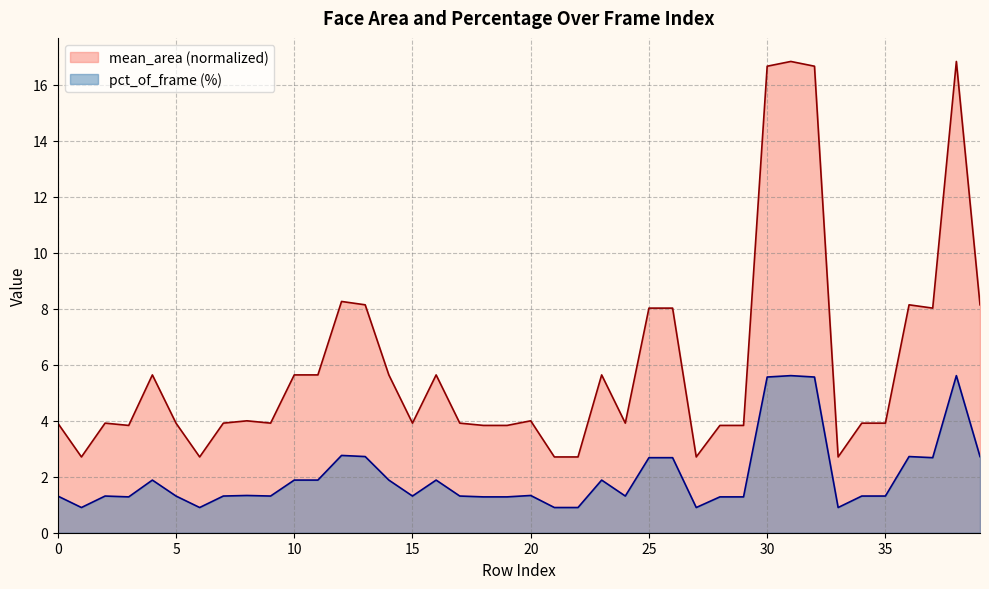

In pct_of_frame, how many points are higher than both neighbors (excluding endpoints)?

10